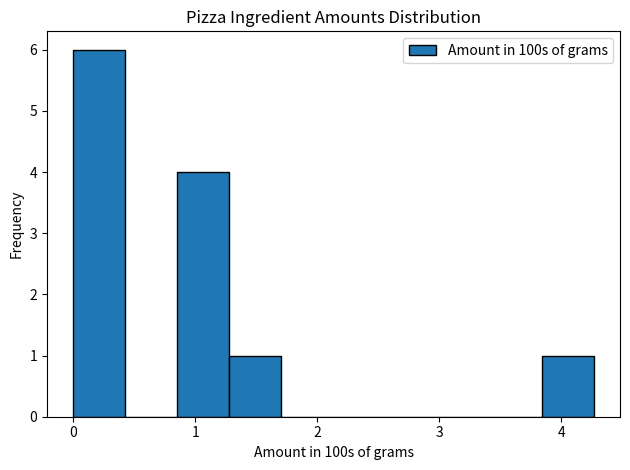

Reading left to right, list every bar in this chart as the range it spans on the x-axis followed by its height. Neither the bar edges nor the heights are printed on the chart, so give them approximately, as read against the axes.

0.0 to 0.4: 6
0.4 to 0.9: 0
0.9 to 1.3: 4
1.3 to 1.7: 1
1.7 to 2.1: 0
2.1 to 2.6: 0
2.6 to 3.0: 0
3.0 to 3.4: 0
3.4 to 3.8: 0
3.8 to 4.3: 1